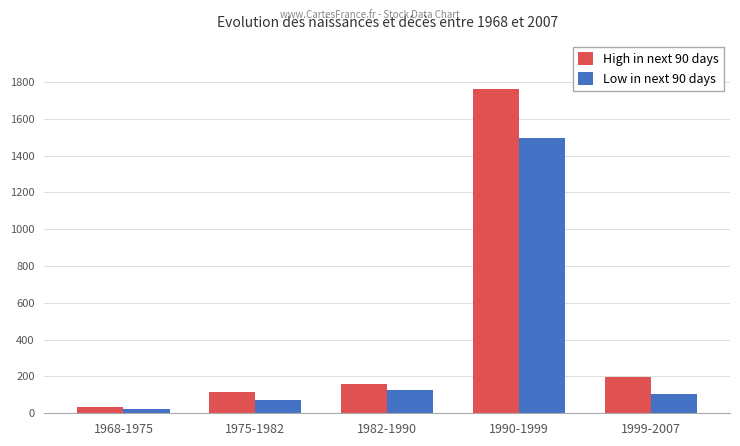

How many distinct data groups are displayed?

2